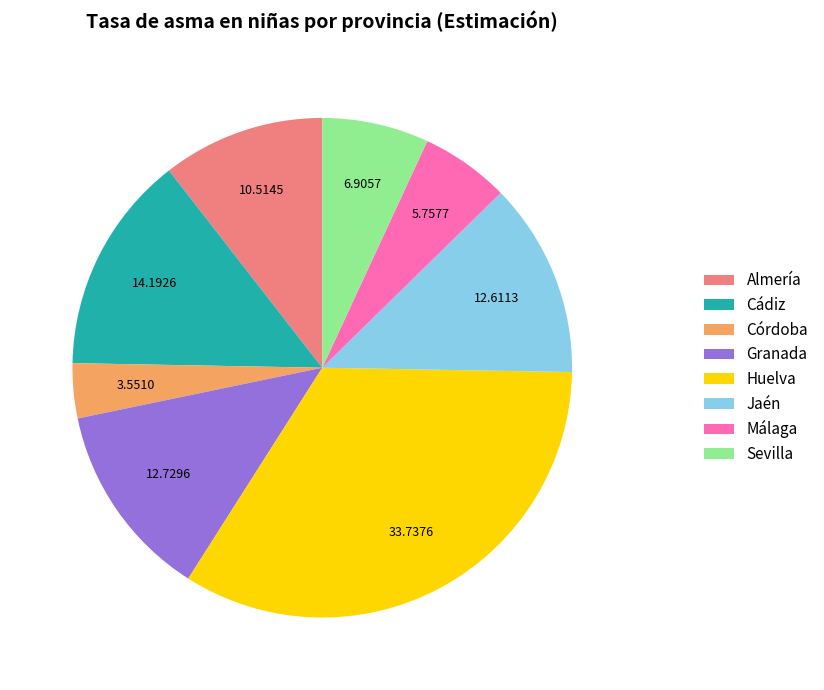

Which category has the biggest portion of the pie?

Huelva